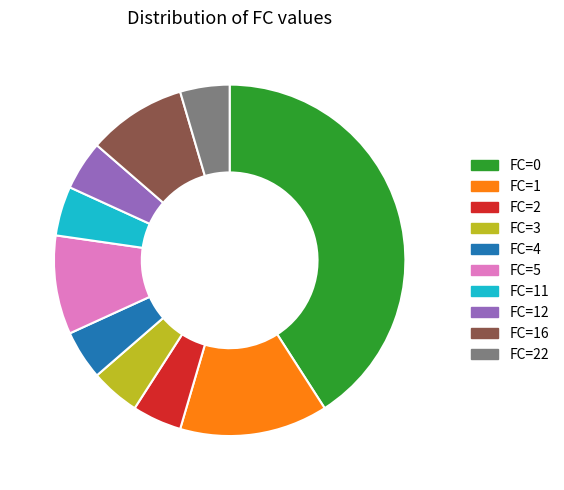

How many slices are in this pie chart?

10